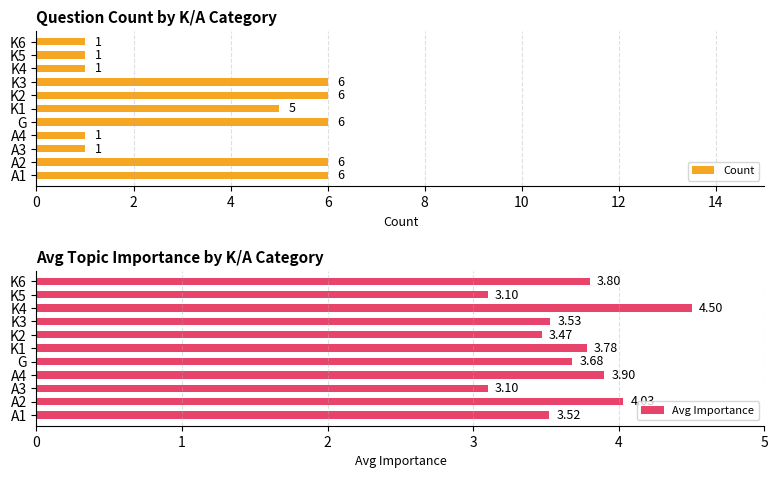

Is it true that Avg Importance equals 2.0 at K2?

False